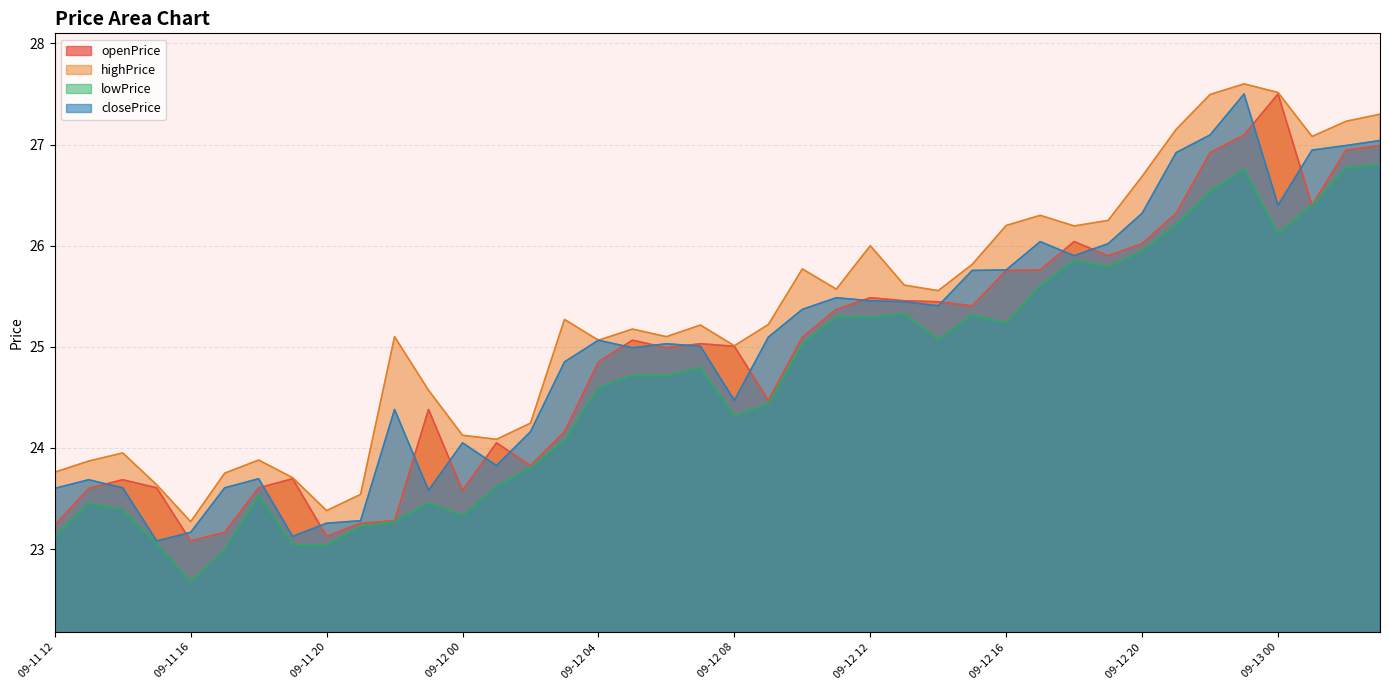

Reading right to left, list all the values displayed in this chart.

openPrice: 27.0	26.9	26.4	27.5	27.1	26.9	26.3	26.0	25.9	26.0	25.8	25.8	25.4	25.4	25.5	25.5	25.4	25.1	24.5	25.0	25.0	25.0	25.1	24.9	24.2	23.8	24.1	23.6	24.4	23.3	23.3	23.1	23.7	23.6	23.2	23.1	23.6	23.7	23.6	23.2
highPrice: 27.3	27.2	27.1	27.5	27.6	27.5	27.1	26.7	26.2	26.2	26.3	26.2	25.8	25.6	25.6	26.0	25.6	25.8	25.2	25.0	25.2	25.1	25.2	25.1	25.3	24.2	24.1	24.1	24.6	25.1	23.5	23.4	23.7	23.9	23.8	23.3	23.6	23.9	23.9	23.8
lowPrice: 26.8	26.8	26.4	26.1	26.8	26.5	26.2	25.9	25.8	25.9	25.6	25.2	25.3	25.1	25.3	25.3	25.3	25.0	24.4	24.3	24.8	24.7	24.7	24.6	24.1	23.8	23.6	23.3	23.5	23.3	23.2	23.0	23.0	23.5	23.0	22.7	23.1	23.4	23.5	23.1
closePrice: 27.0	27.0	26.9	26.4	27.5	27.1	26.9	26.3	26.0	25.9	26.0	25.8	25.8	25.4	25.4	25.5	25.5	25.4	25.1	24.5	25.0	25.0	25.0	25.1	24.9	24.2	23.8	24.1	23.6	24.4	23.3	23.3	23.1	23.7	23.6	23.2	23.1	23.6	23.7	23.6